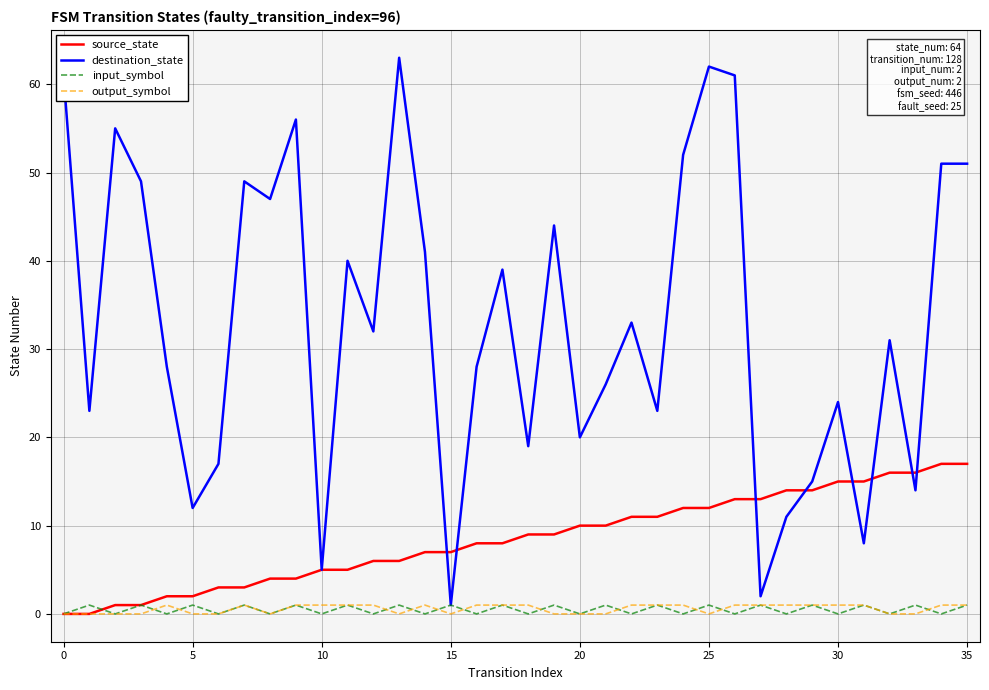

Which series has the largest range (max minus min)?

destination_state